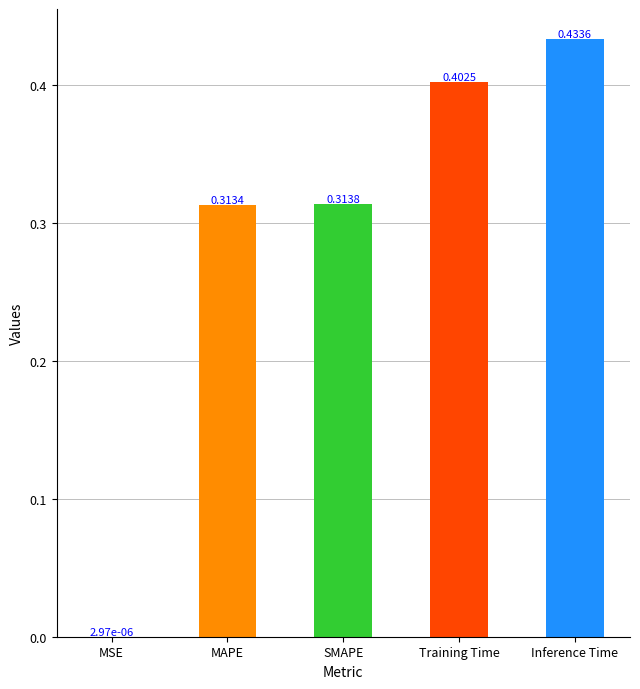

How many series are shown in this chart?

1